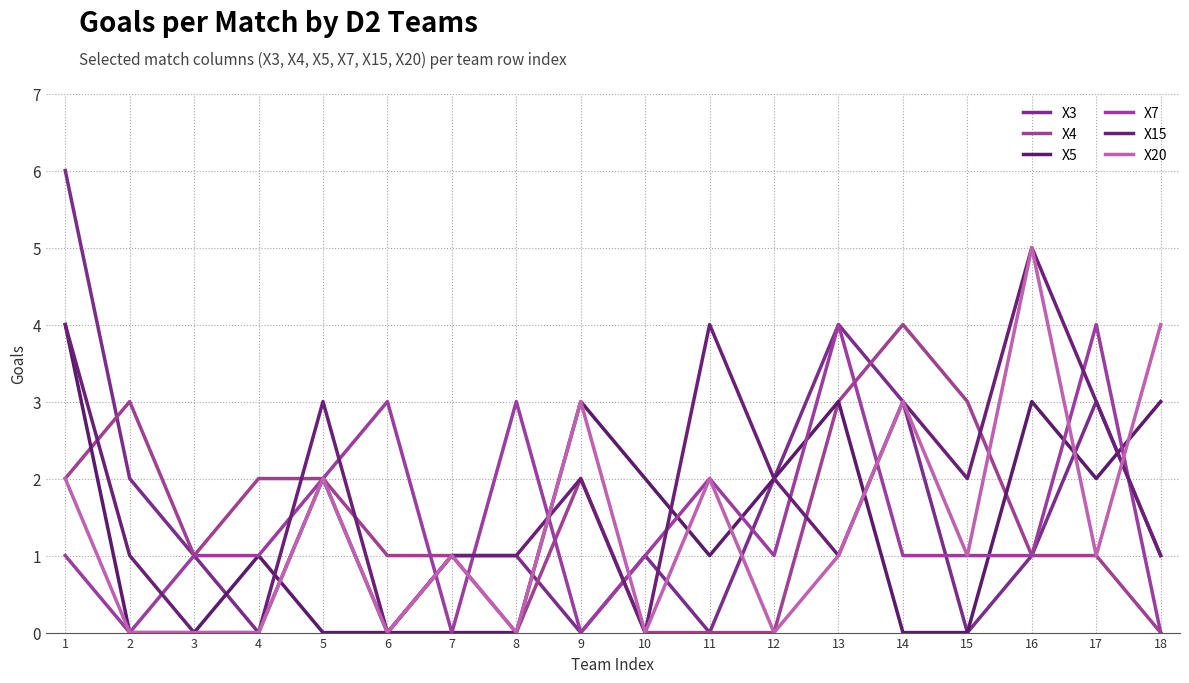

How many lines are shown in the chart?

6